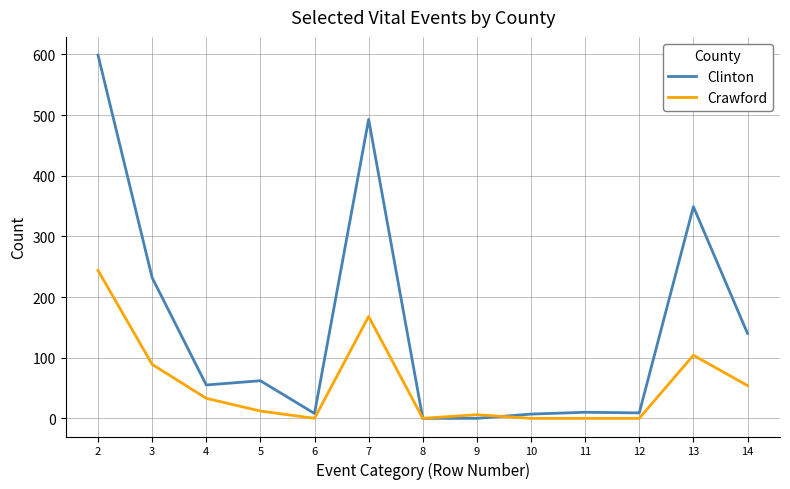

Count the number of data series in this chart.

2